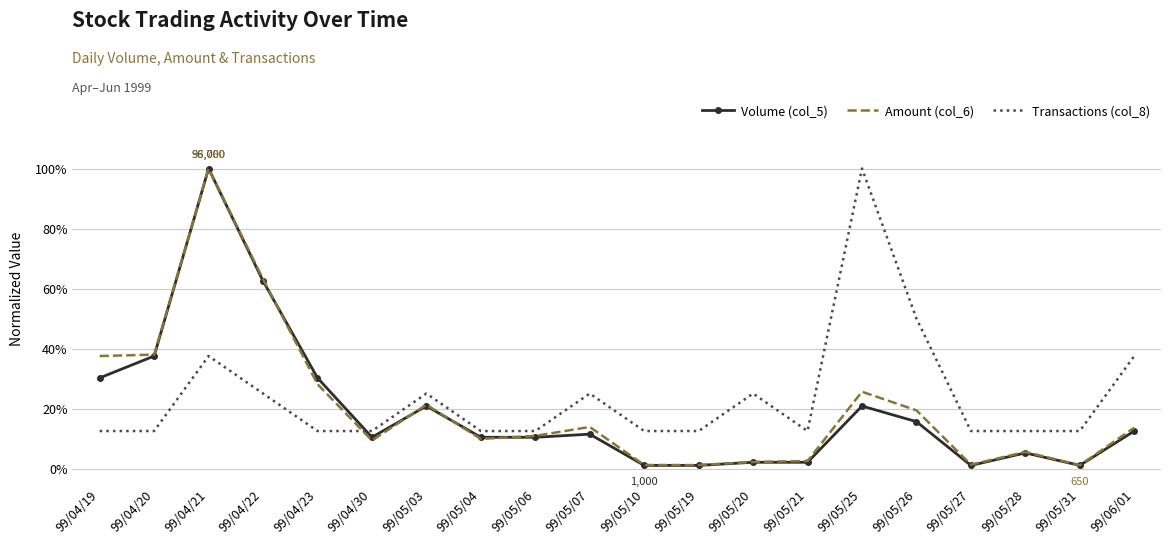

What are all the series names shown in the legend?

Volume (col_5), Amount (col_6), Transactions (col_8)